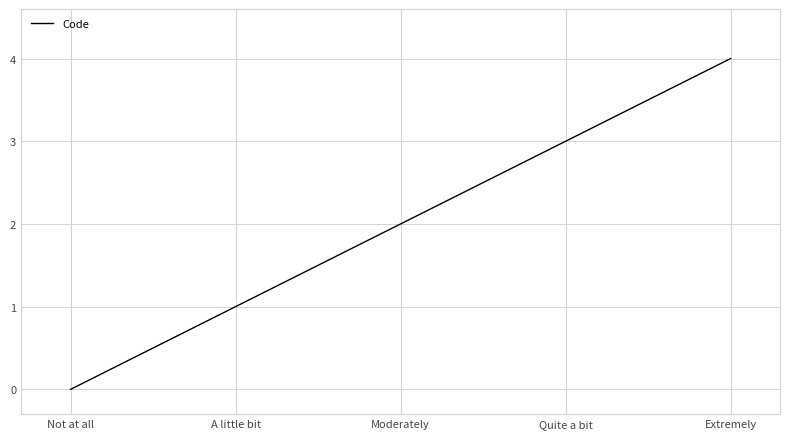

Rank the categories by value from lowest to highest.

Not at all, A little bit, Moderately, Quite a bit, Extremely